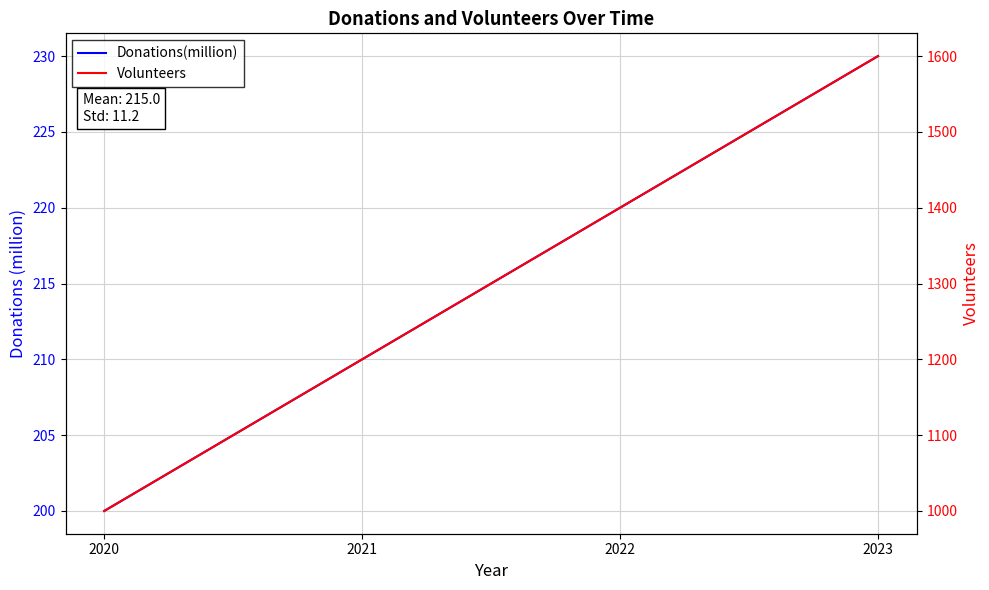

True or false: Donations(million) and Volunteers intersect in this chart.

False